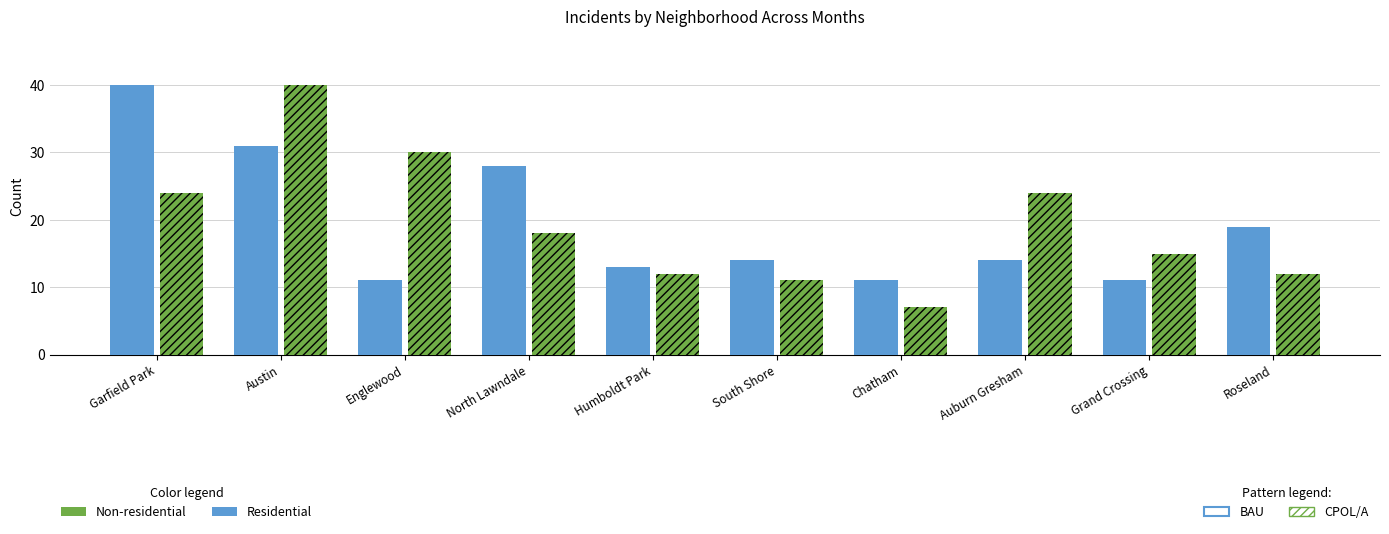

What is the label of the 8th bar from the right?

Englewood